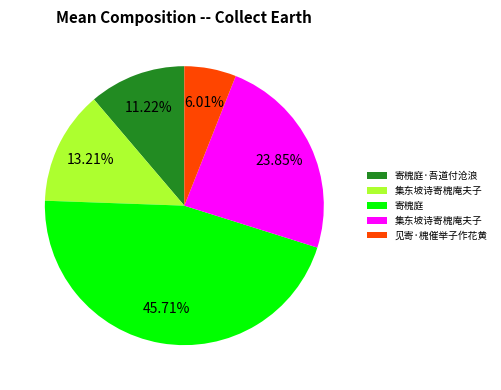

Is there a majority slice in this chart?

No